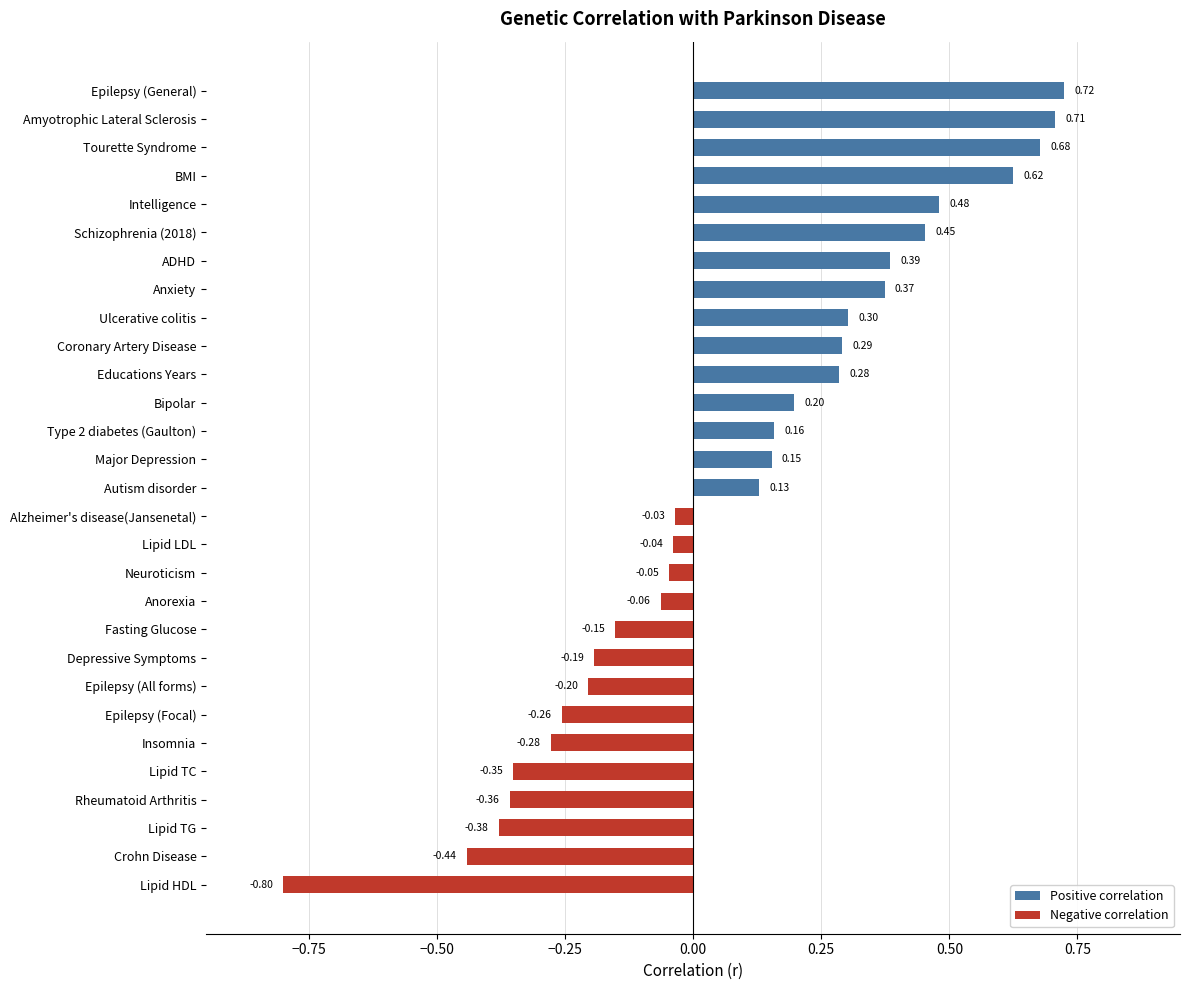

At which category does the chart reach its minimum across all series?

Lipid HDL